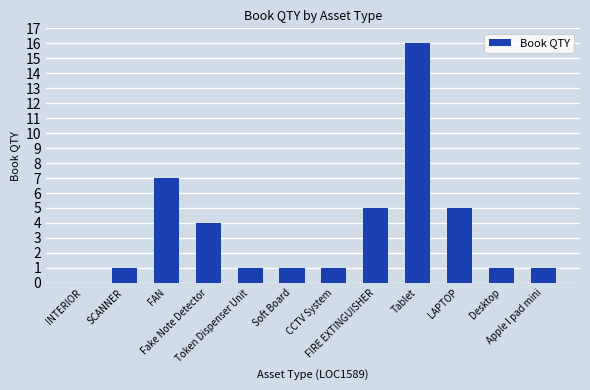

What is the maximum value shown in the chart?

16